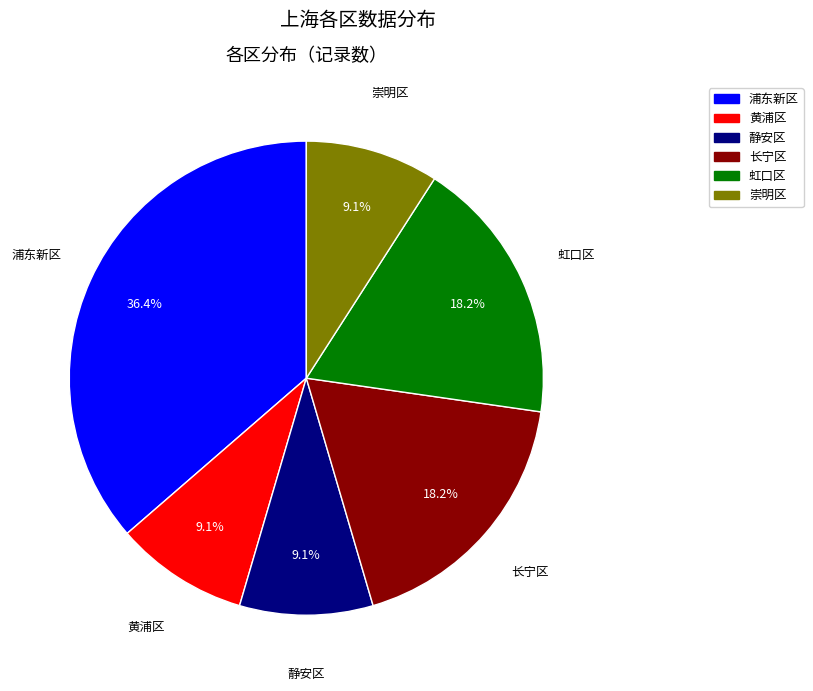

Which category has the biggest portion of the pie?

浦东新区